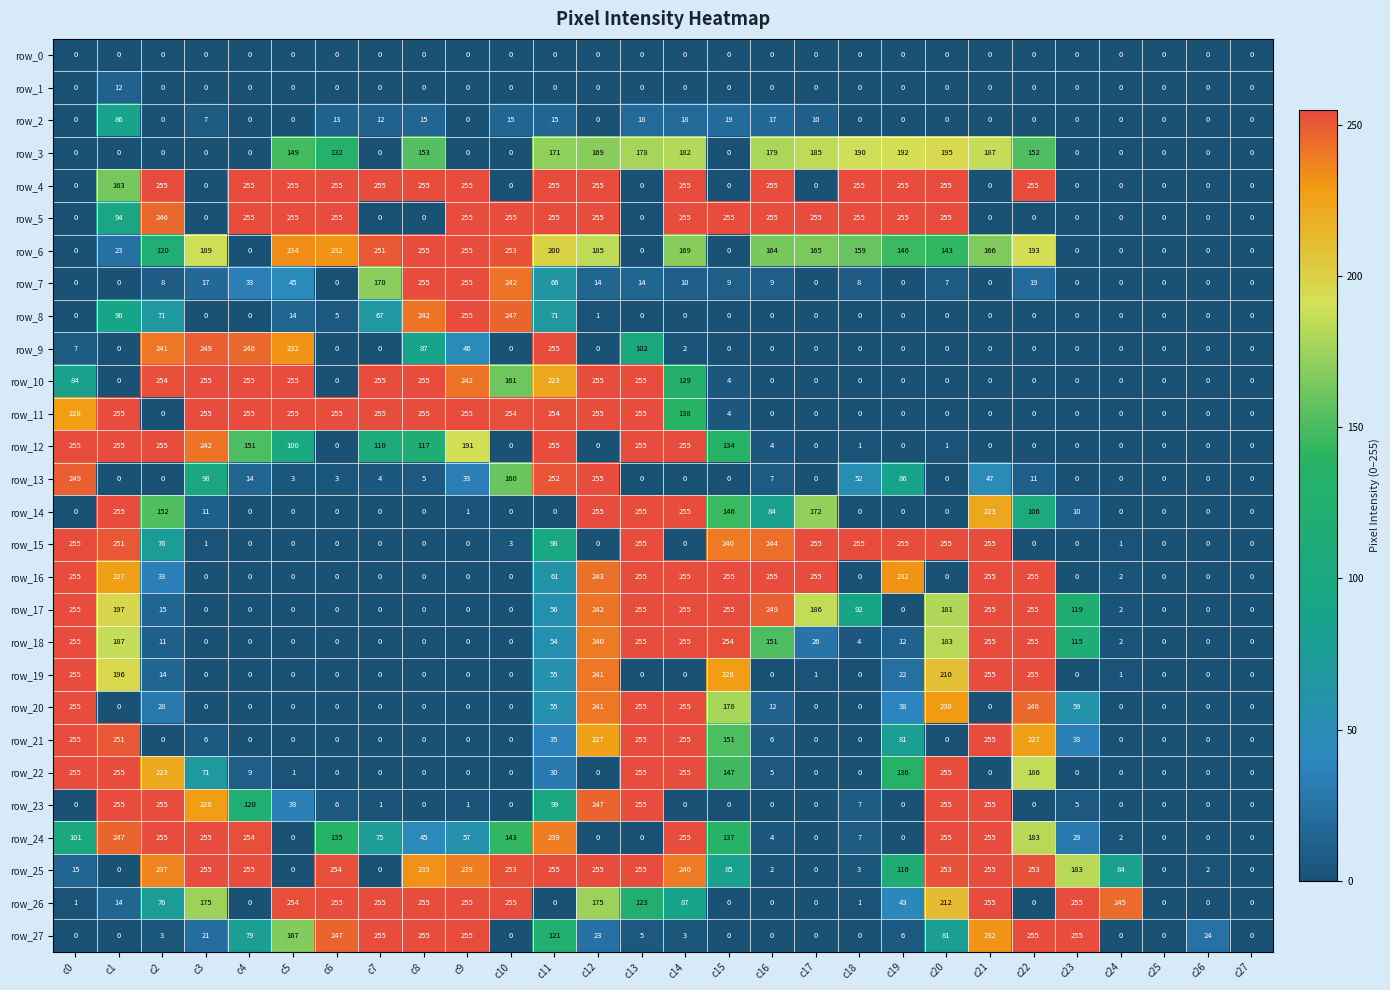

Is the value of row_2 at c2 greater than the value of row_13 at c0?

No